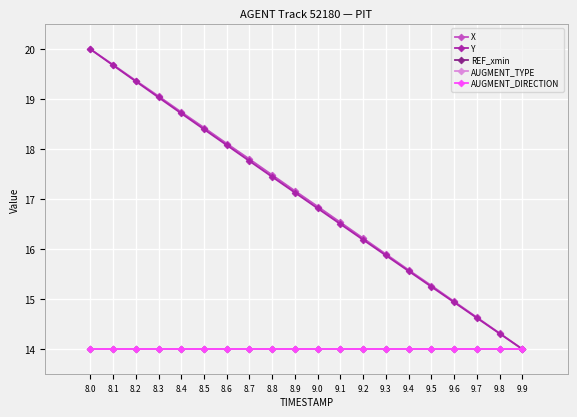

True or false: REF_xmin has more than 1 interior local peaks.

False